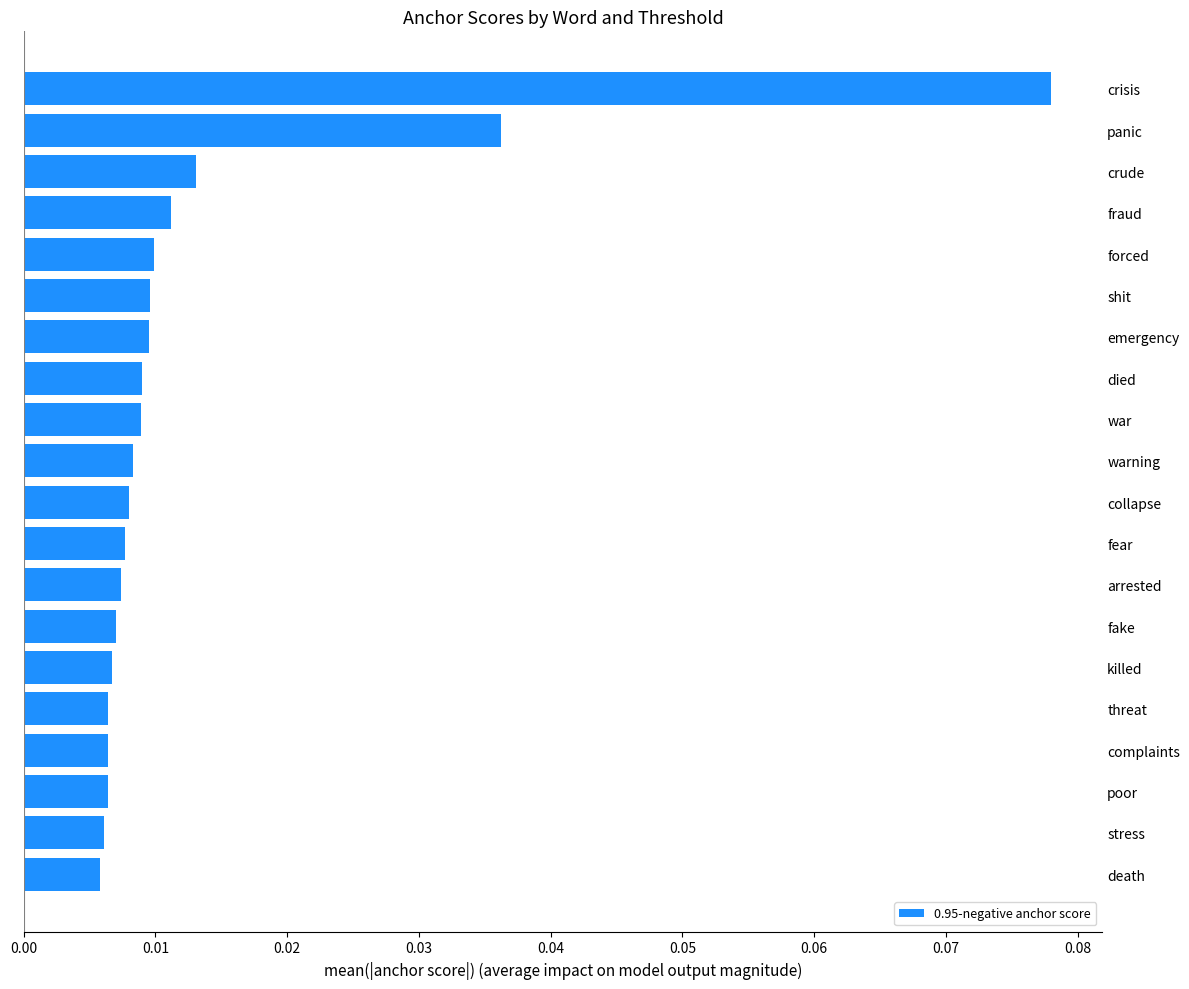

Which category has the highest value across all series?

crisis